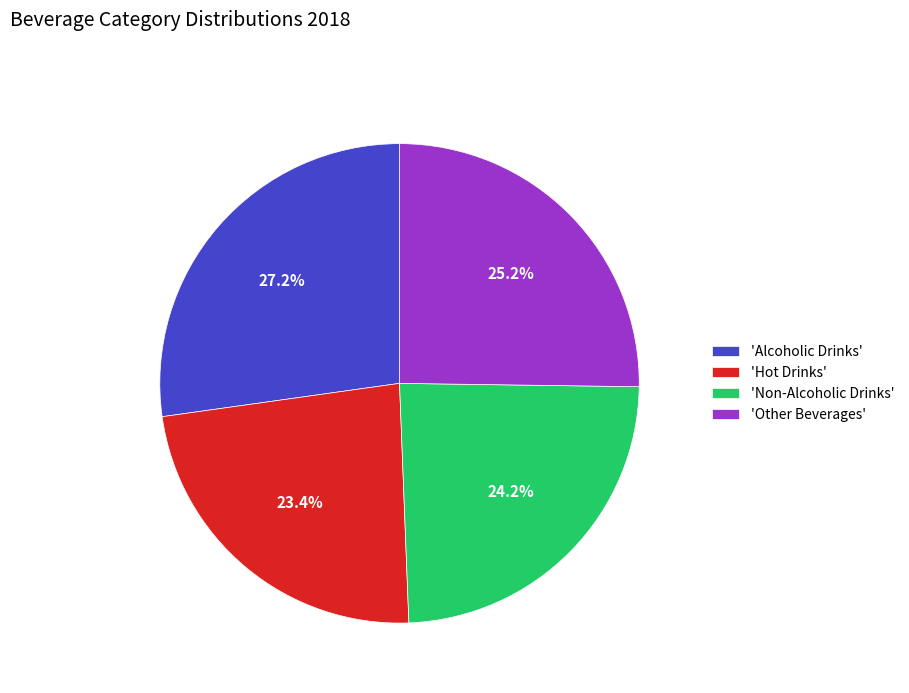

Do 'Non-Alcoholic Drinks' and 'Hot Drinks' together represent more than half of the pie?

No